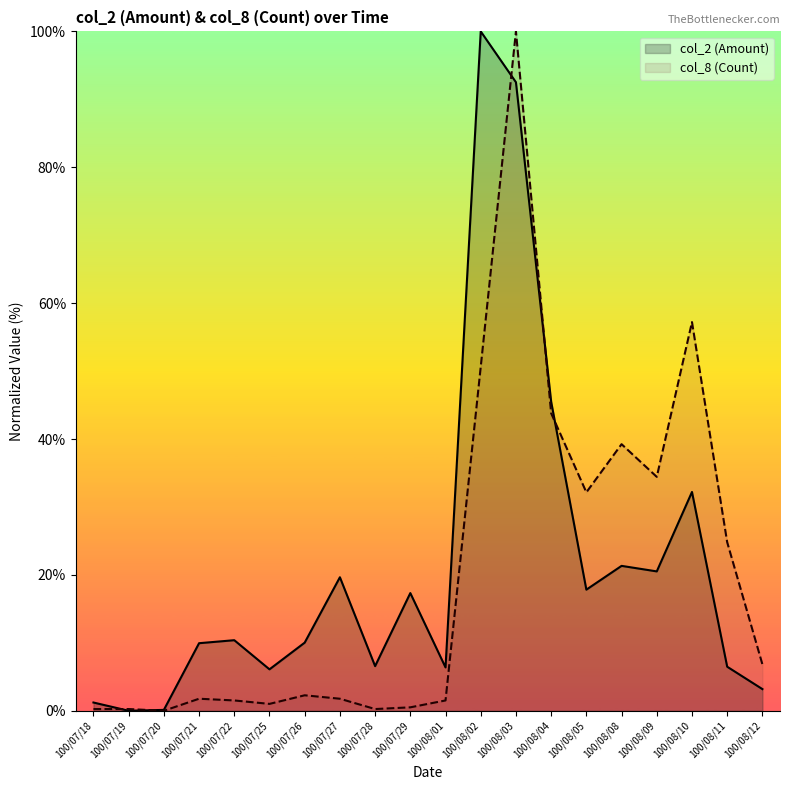

What is the label of the 14th point from the right?

100/07/26